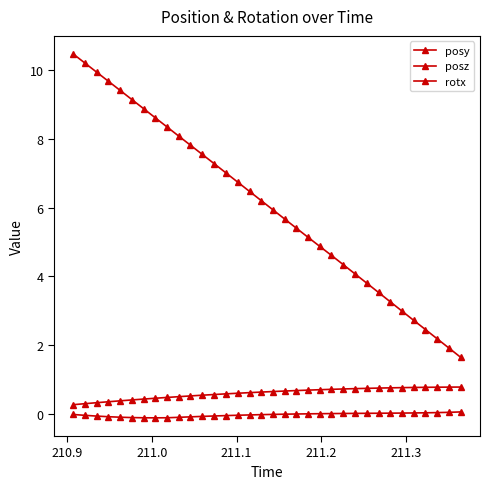

Does the chart have visible grid lines?

No